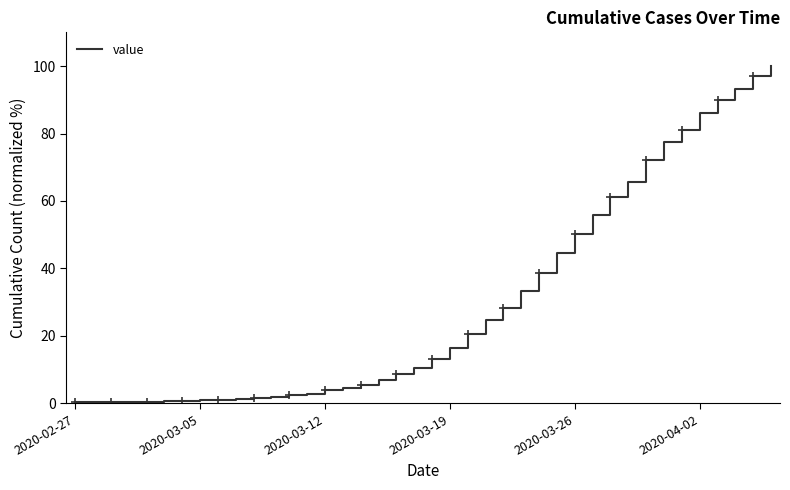

What is the difference between the maximum and minimum values?

99.7